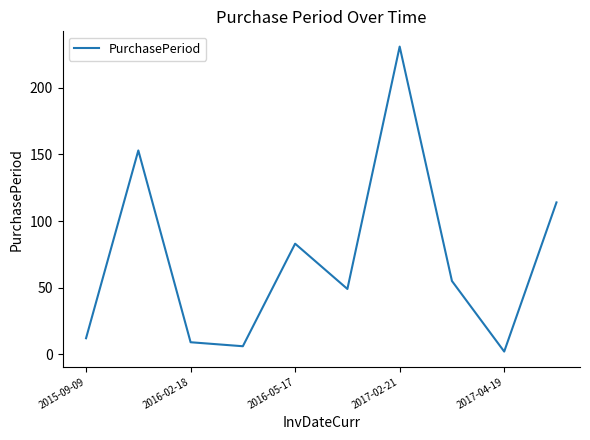

What is the maximum value shown in the chart?

231